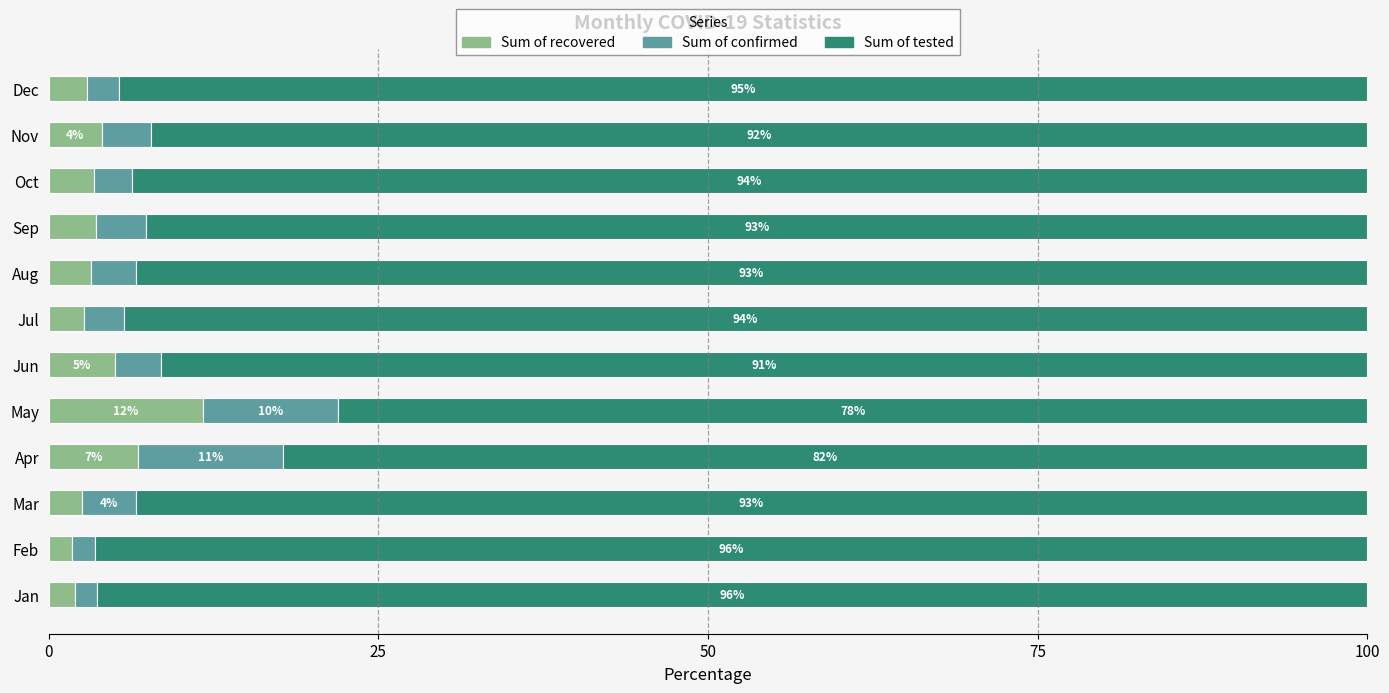

The value of Sum of recovered at May is 3.0. True or false?

False